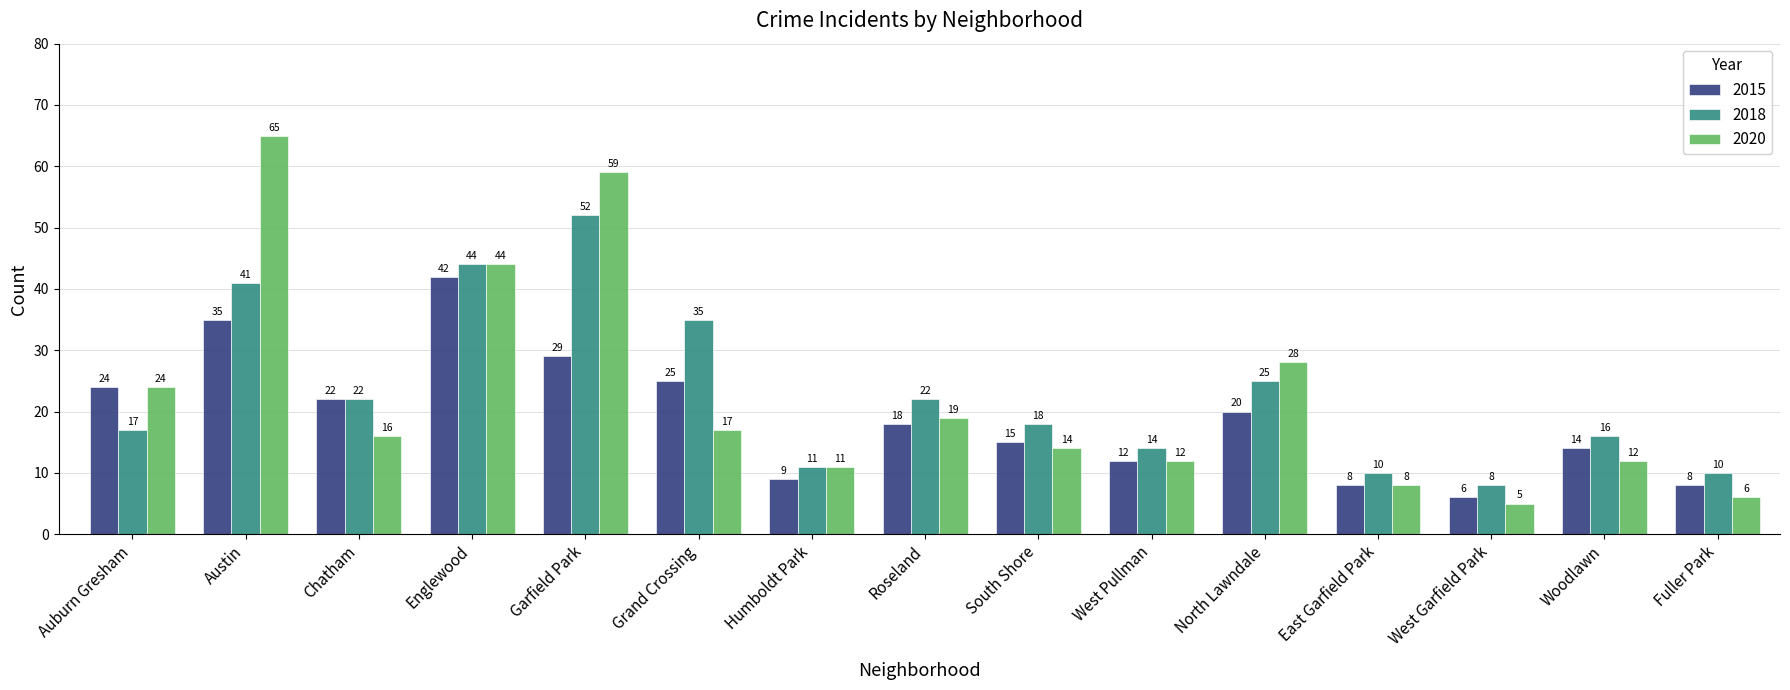

At which label is 2020 closest to 35?

North Lawndale